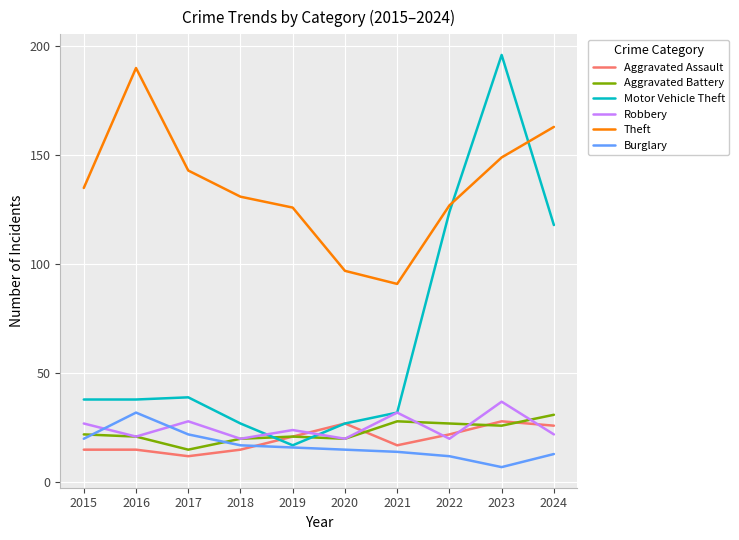

At which category does the chart reach its peak across all series?

2023